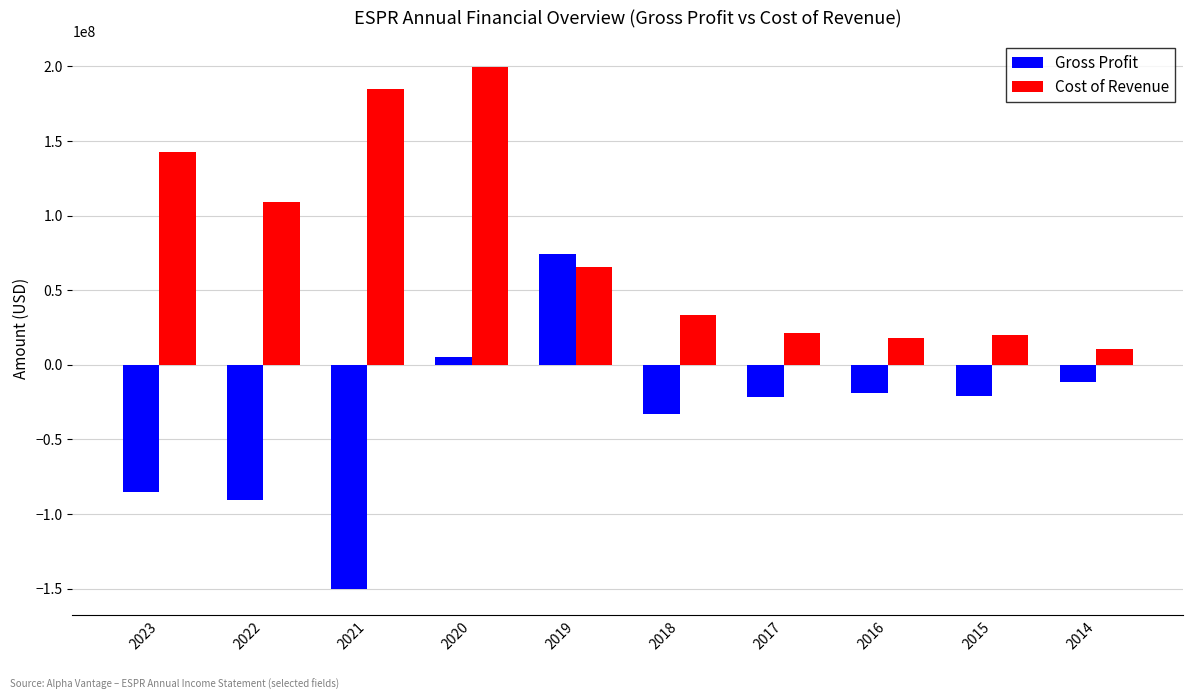

What are all the series names shown in the legend?

Gross Profit, Cost of Revenue